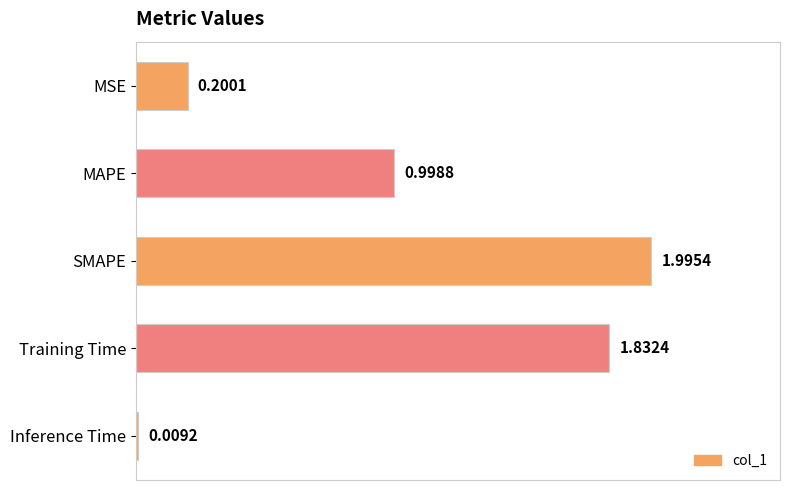

What is the greatest value displayed?

2.0